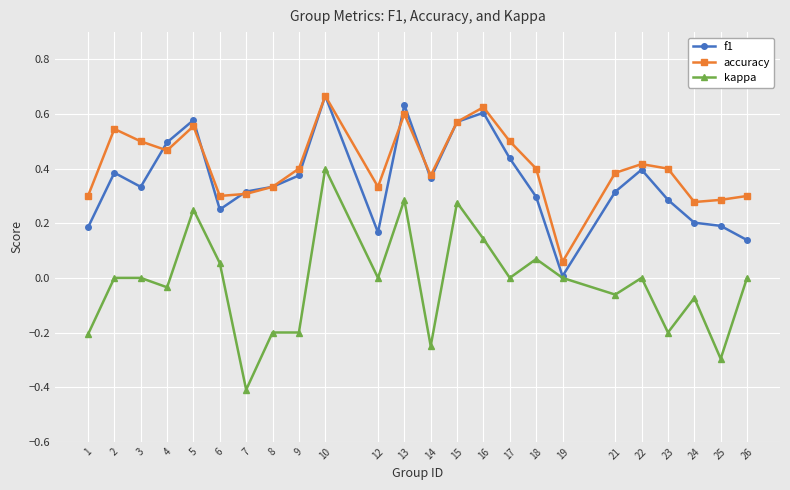

Which label corresponds to the largest value in the chart?

10